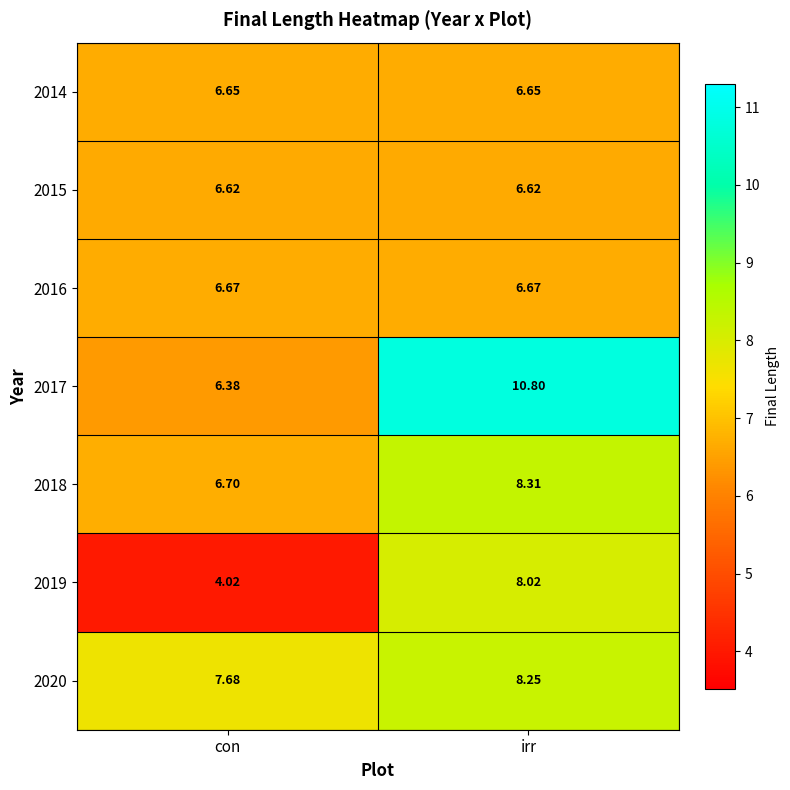

How many categories are shown in the chart?

2